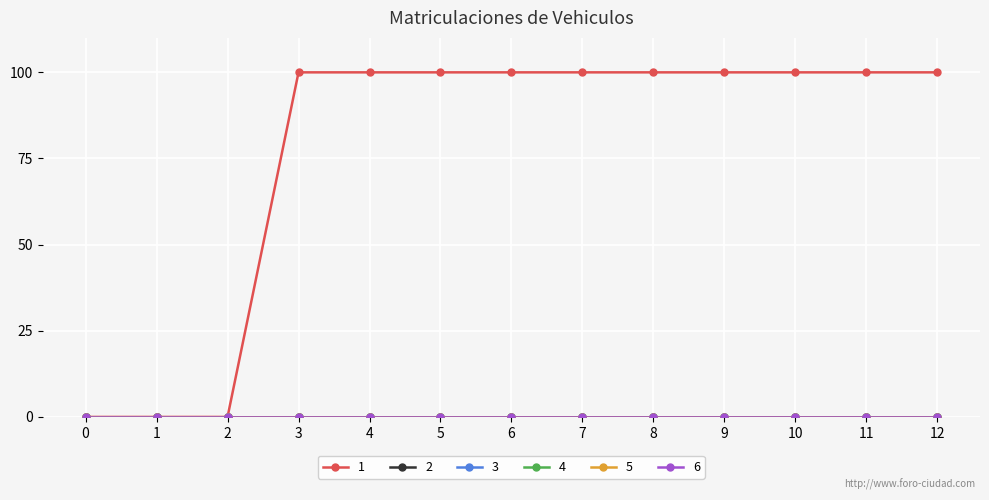

Which series has the largest total across all categories?

1